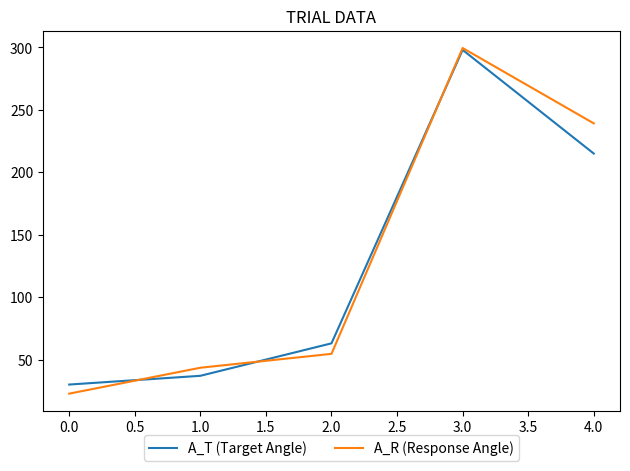

List the labels in order of A_T (Target Angle) value, smallest first.

0.0, 1.0, 2.0, 4.0, 3.0